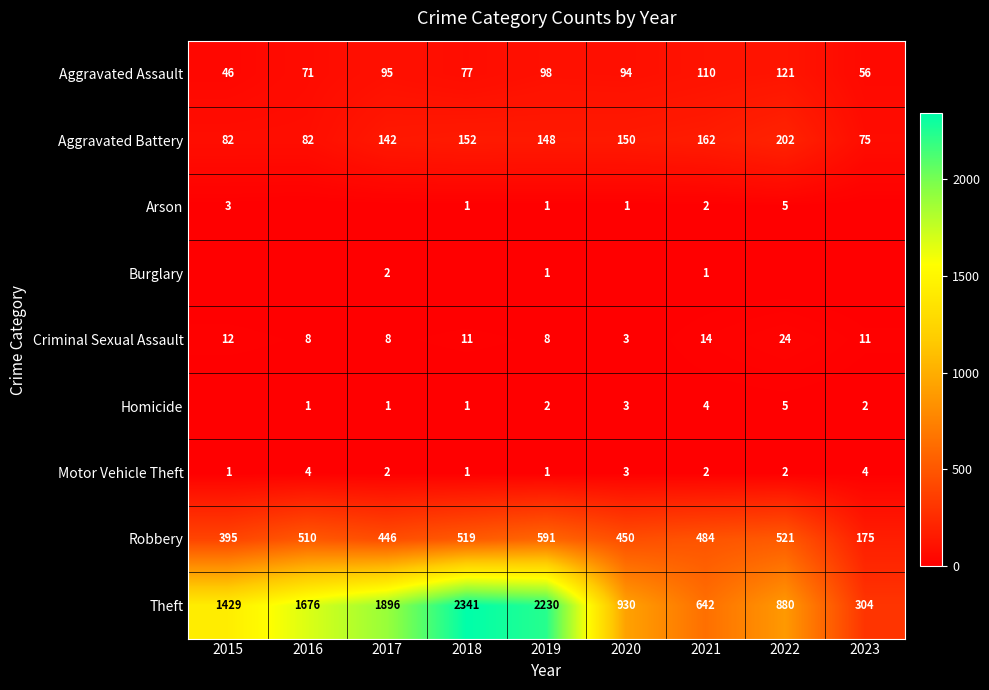

Where does the Robbery series first go above 484?

2016